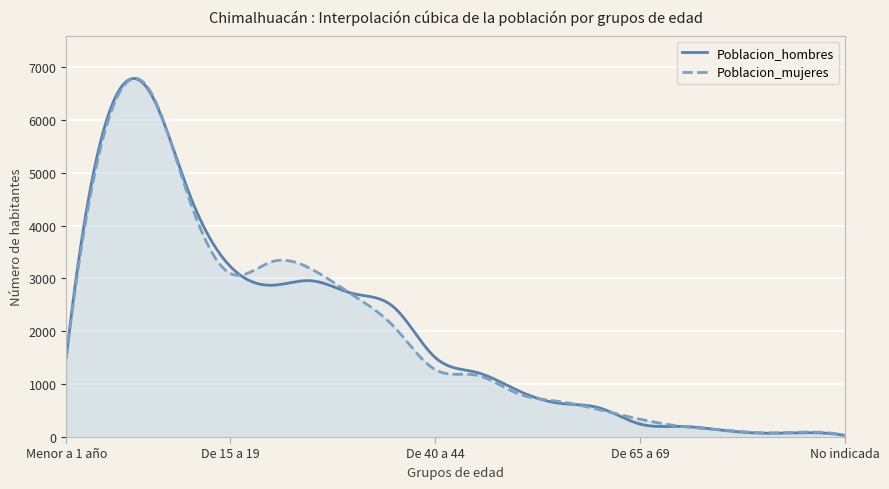

What is the label of the 16th point from the right?

De 15 a 19